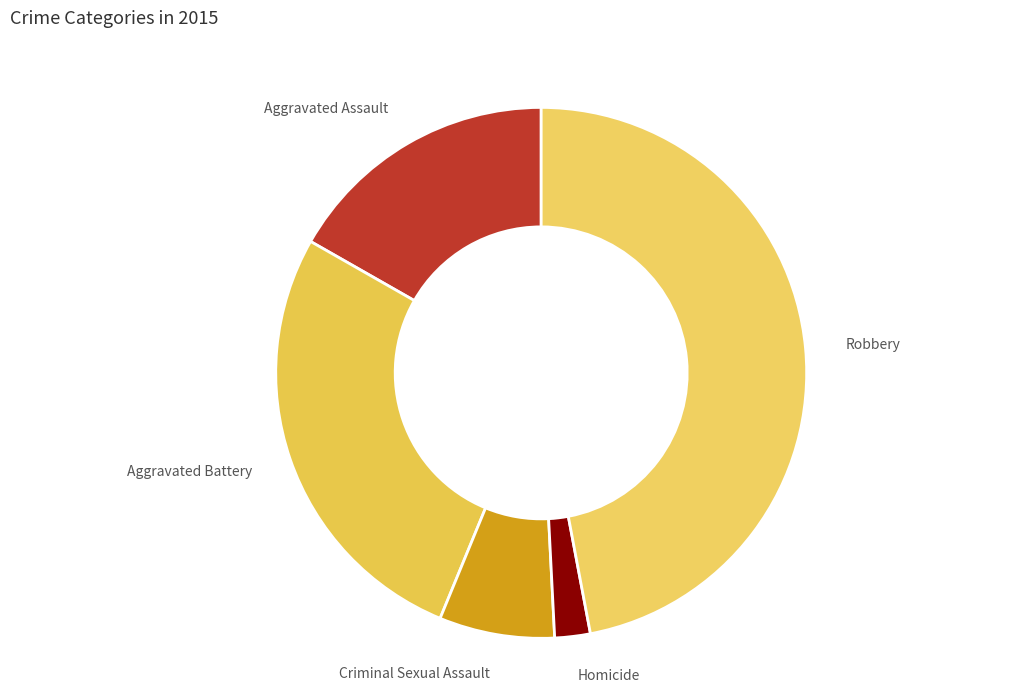

Rank the categories by value from lowest to highest.

Homicide, Criminal Sexual Assault, Aggravated Assault, Aggravated Battery, Robbery